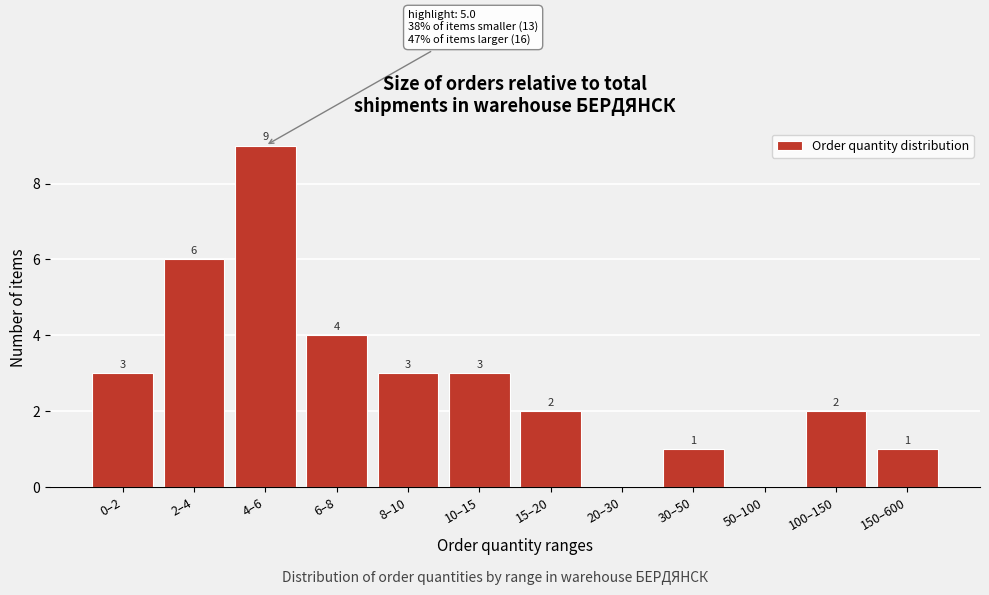

The value at 6–8 is 4. True or false?

True